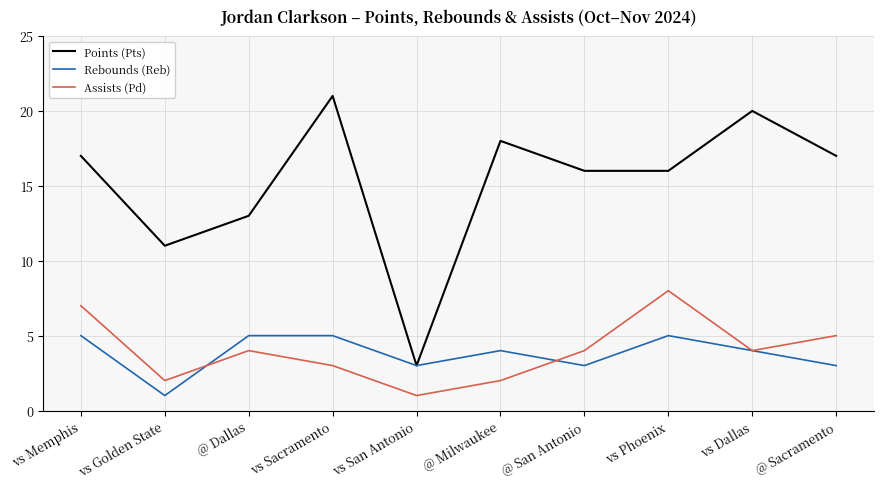

Reading left to right, extract all data points from this chart.

Points (Pts): 17	11	13	21	3	18	16	16	20	17
Rebounds (Reb): 5	1	5	5	3	4	3	5	4	3
Assists (Pd): 7	2	4	3	1	2	4	8	4	5